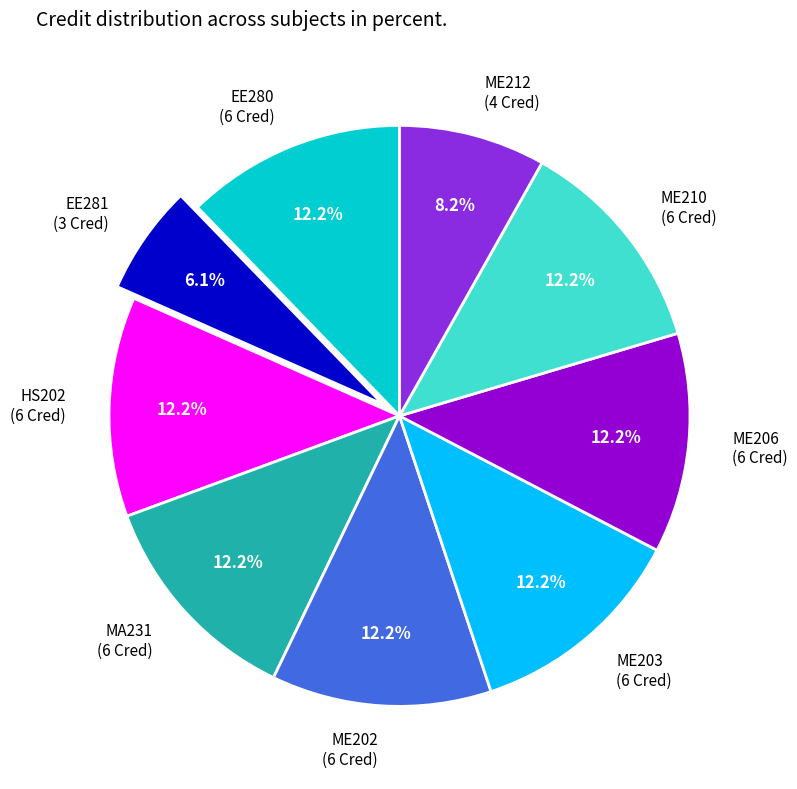

How much of the chart is everything except EE281 (3 Cred)?

93.9%